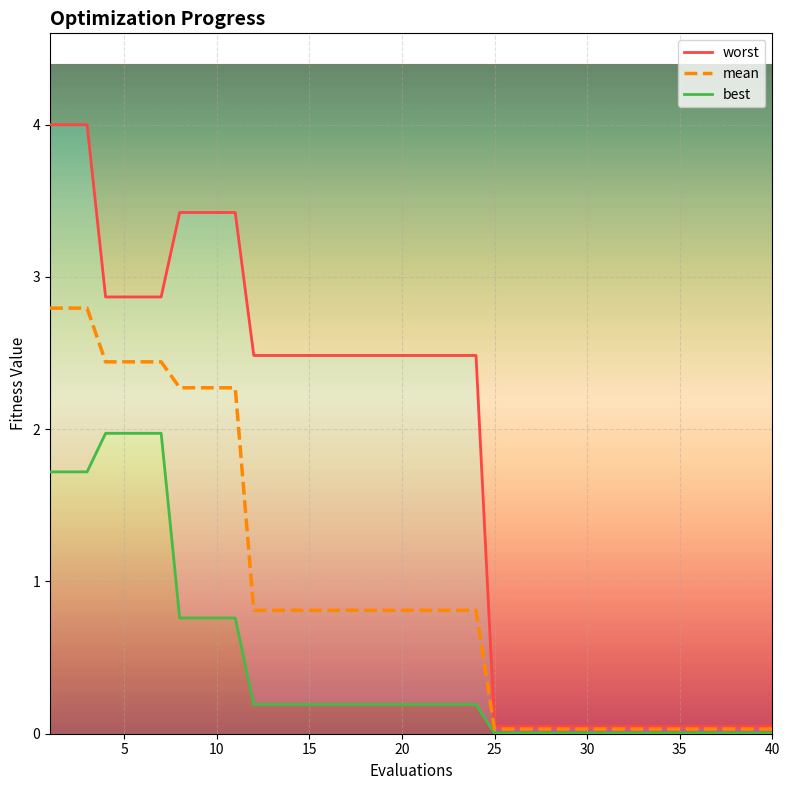

At 22, list the series in order from largest to smallest.

worst, mean, best